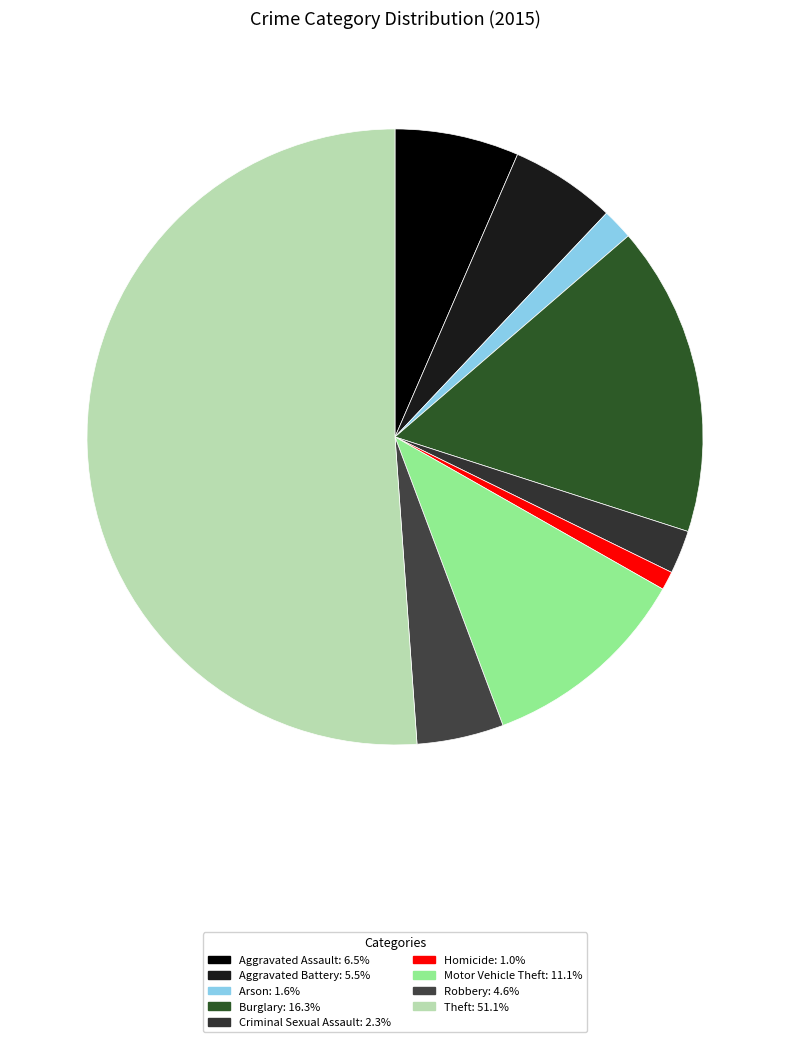

Rank the categories by value from highest to lowest.

Theft, Burglary, Motor Vehicle Theft, Aggravated Assault, Aggravated Battery, Robbery, Criminal Sexual Assault, Arson, Homicide